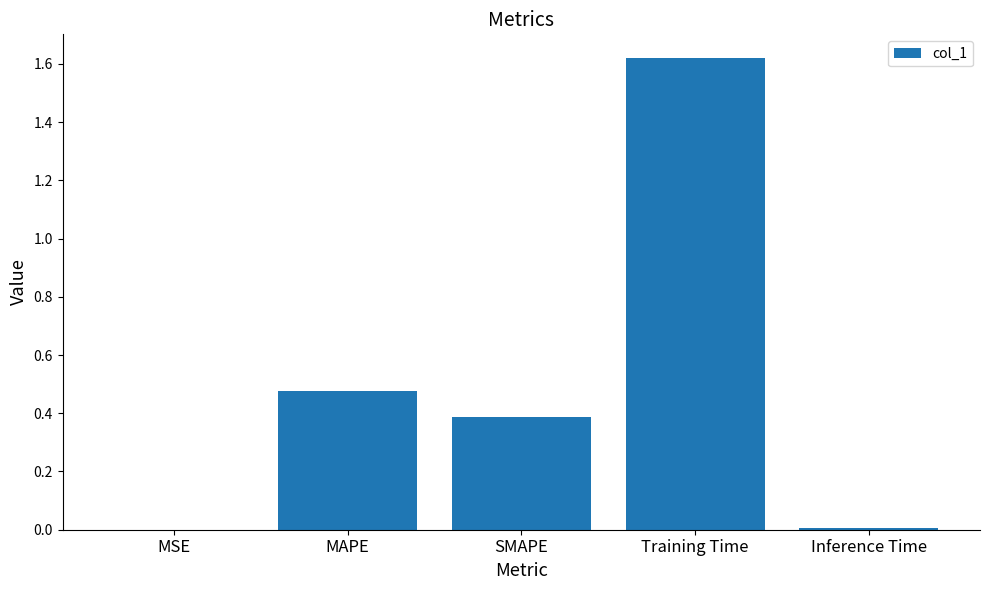

Does the chart contain stacked bars?

No